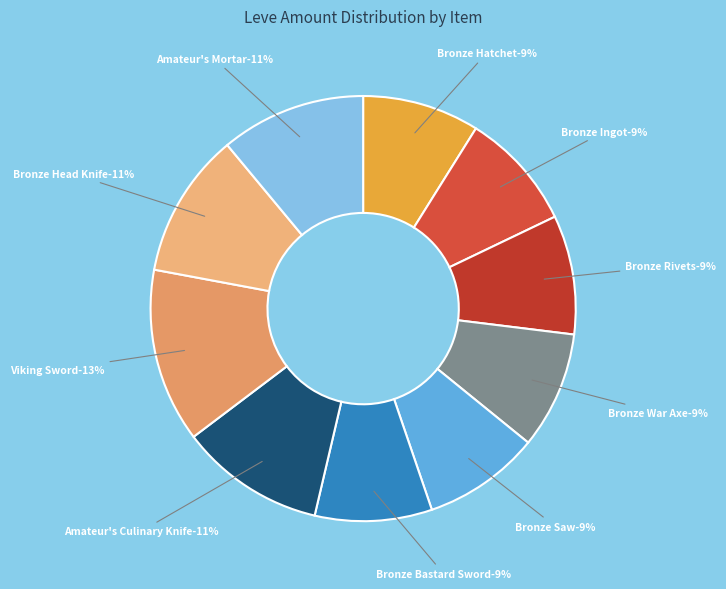

To the nearest percent, what portion does Bronze Rivets represent?

9%